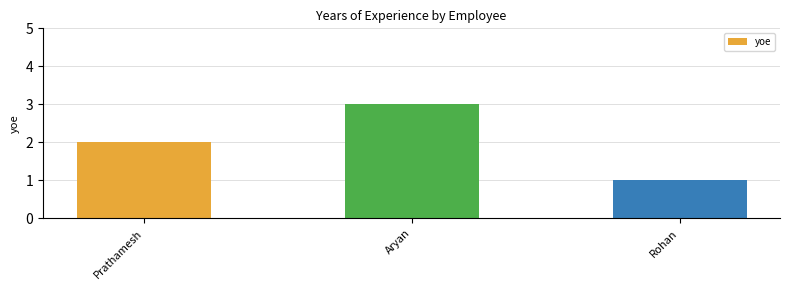

What is the greatest value displayed?

3